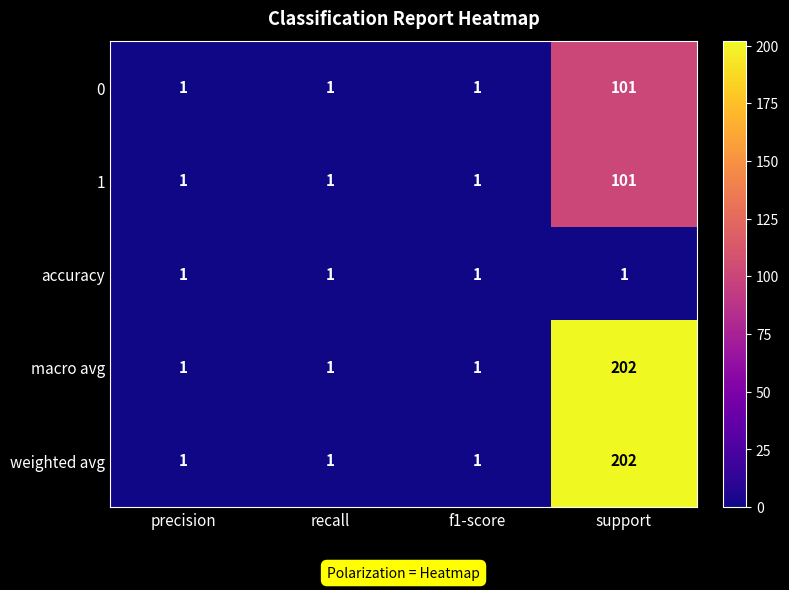

What is the difference between the maximum and second lowest values in the 1 series?

100